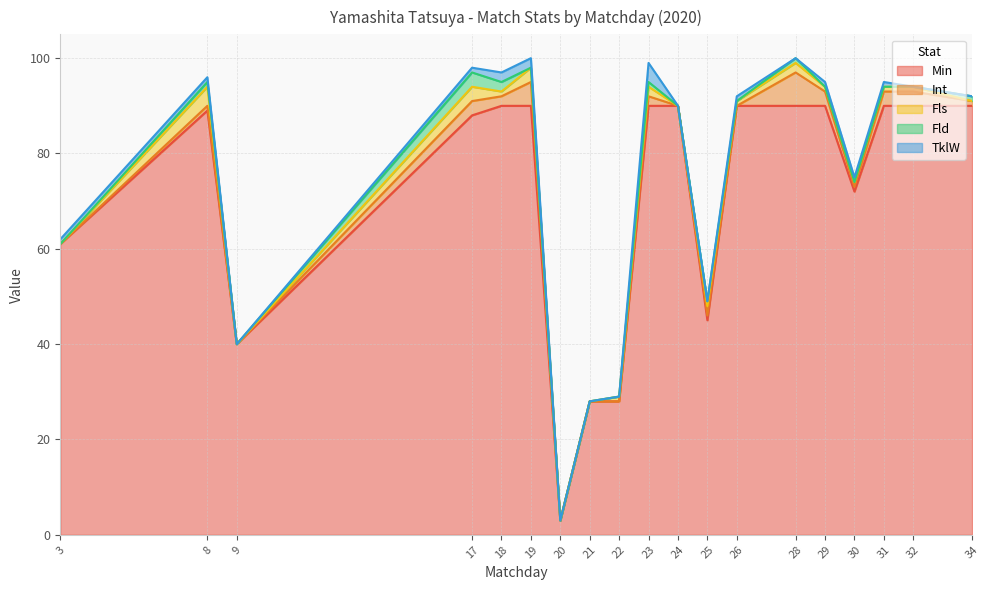

True or false: Int has a value of 3 at 29.

True